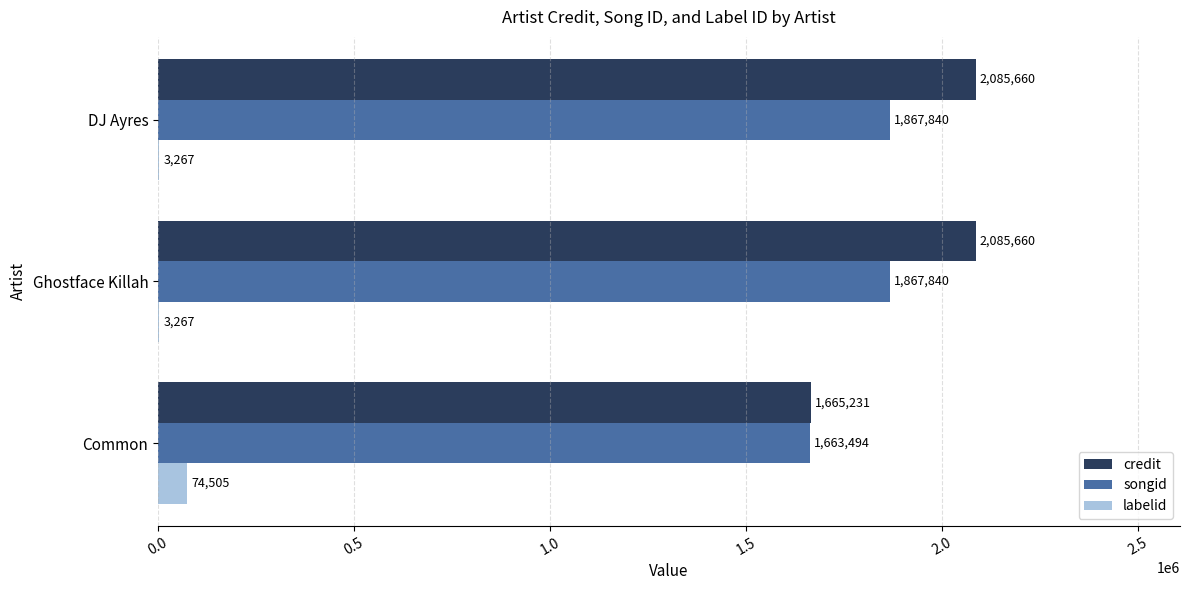

True or false: credit has a value of 1370635 at DJ Ayres.

False